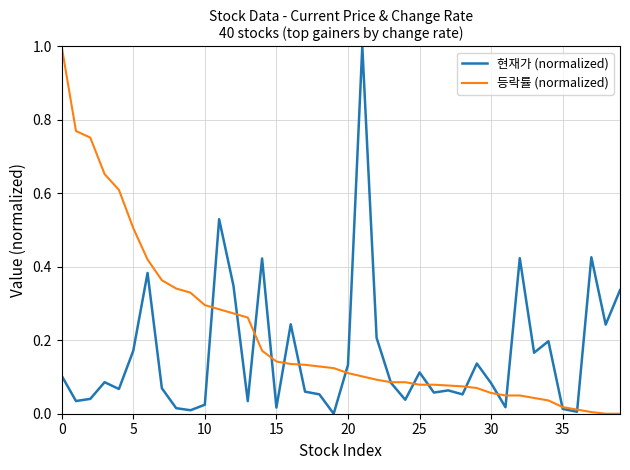

What is the maximum value shown in the chart?

1.0